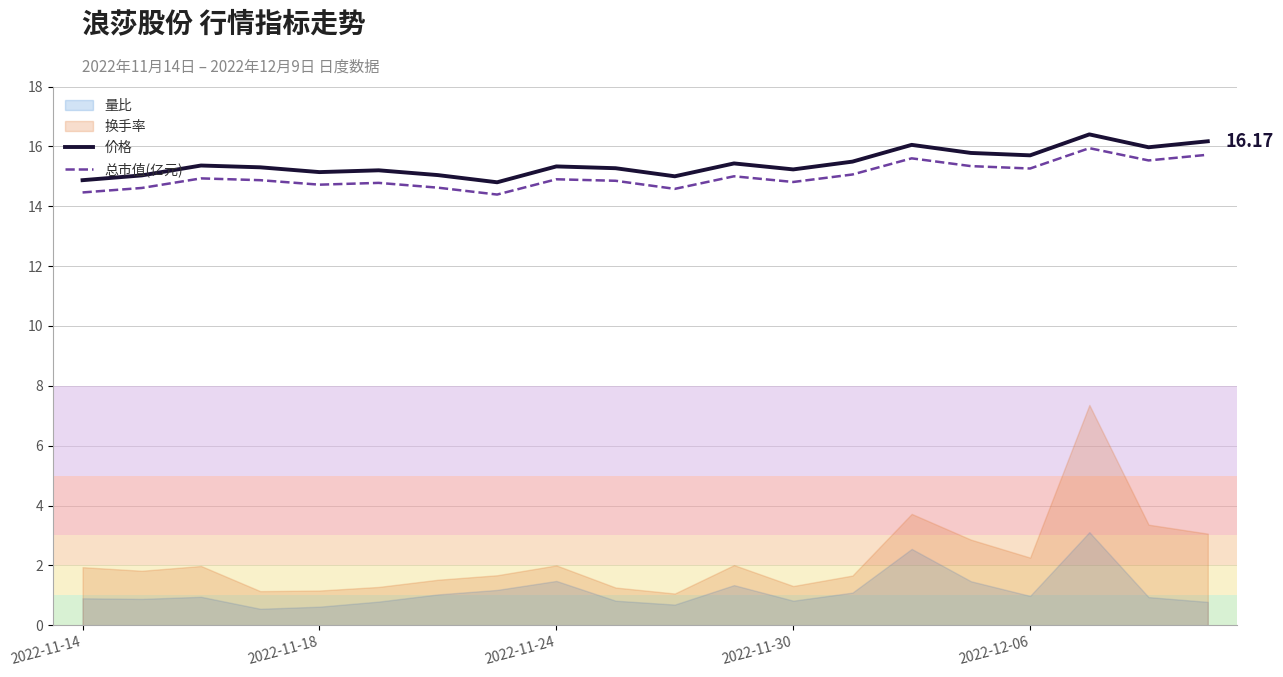

True or false: 价格 and 总市值(亿元) cross at least once.

False